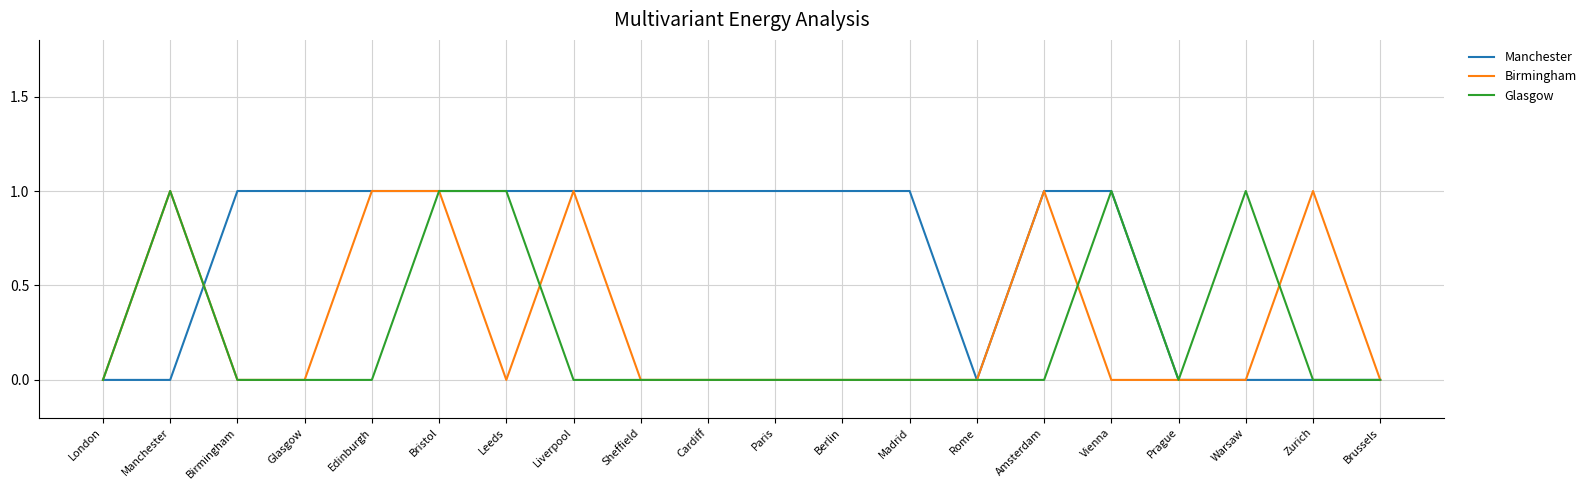

Between Birmingham and Leeds, which series saw the biggest shift?

Glasgow